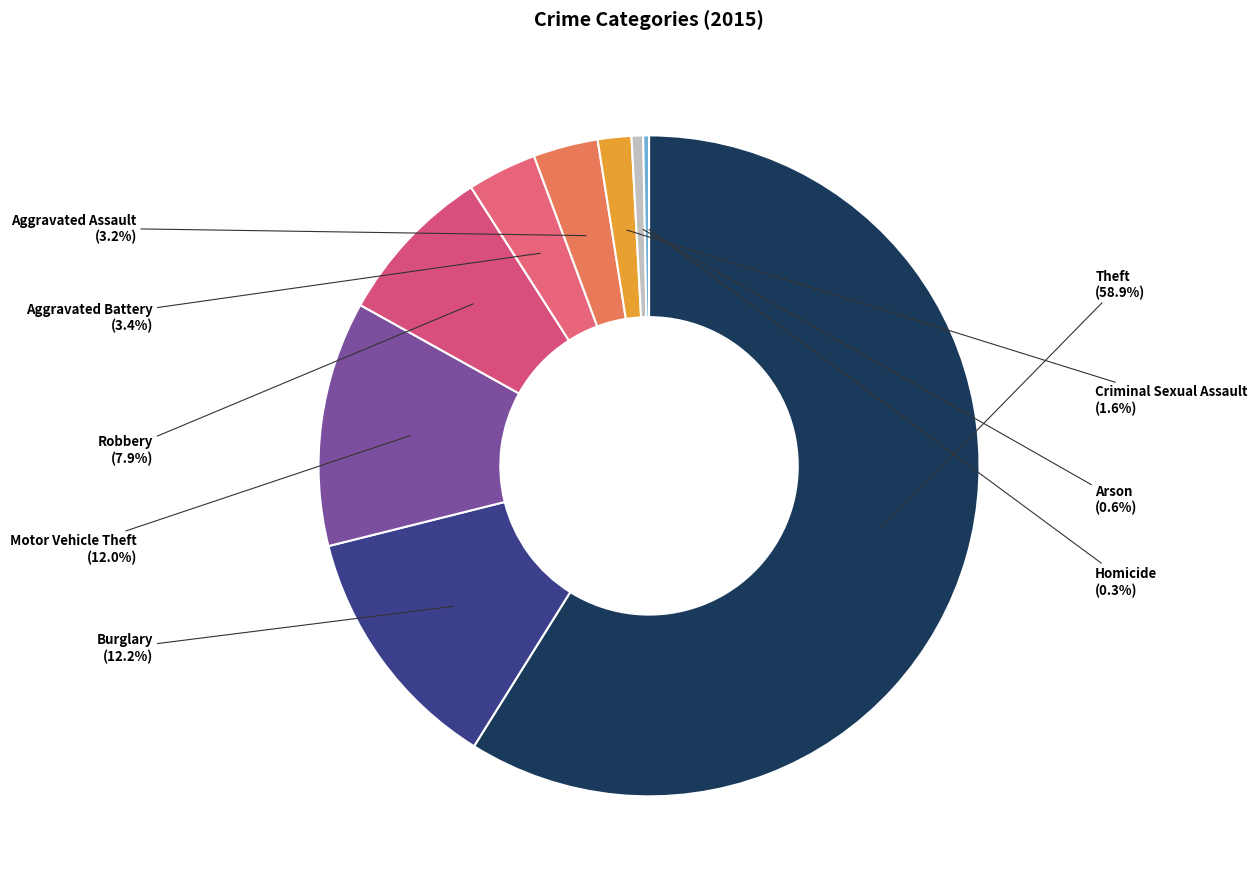

Which slice is the largest?

Theft